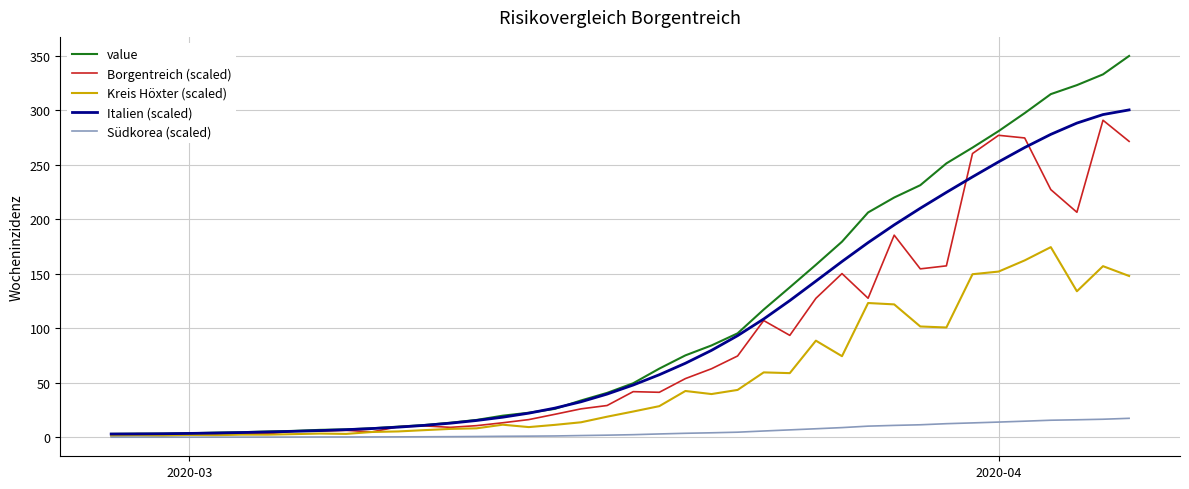

Which series has the widest spread of values?

value